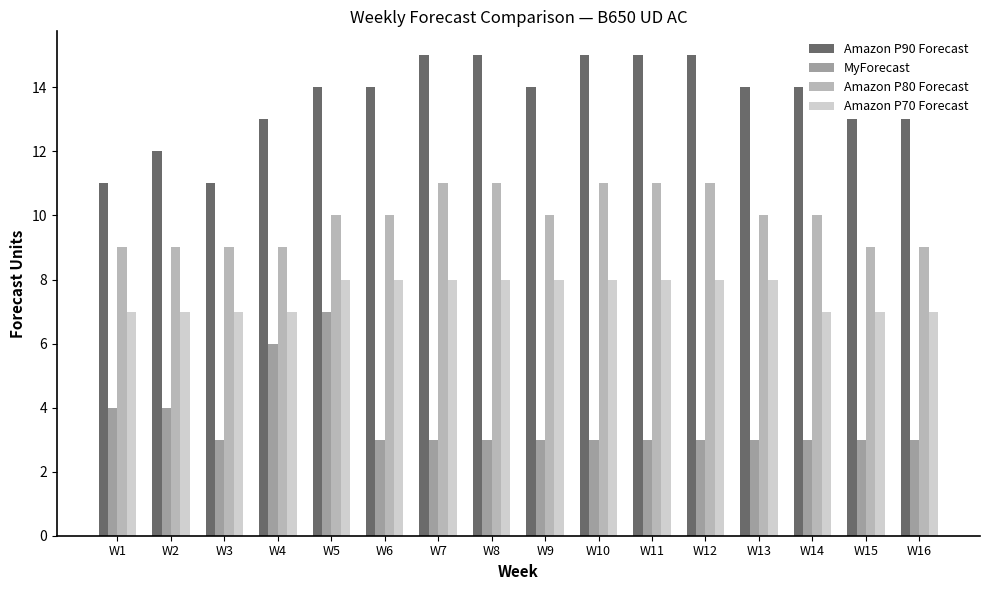

True or false: Amazon P80 Forecast has a value of 10 at W9.

True